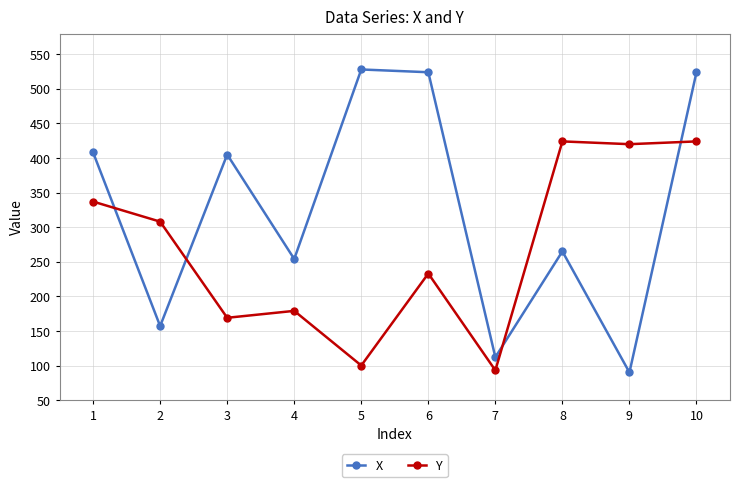

What is the difference between the maximum and minimum values in the X series?

438